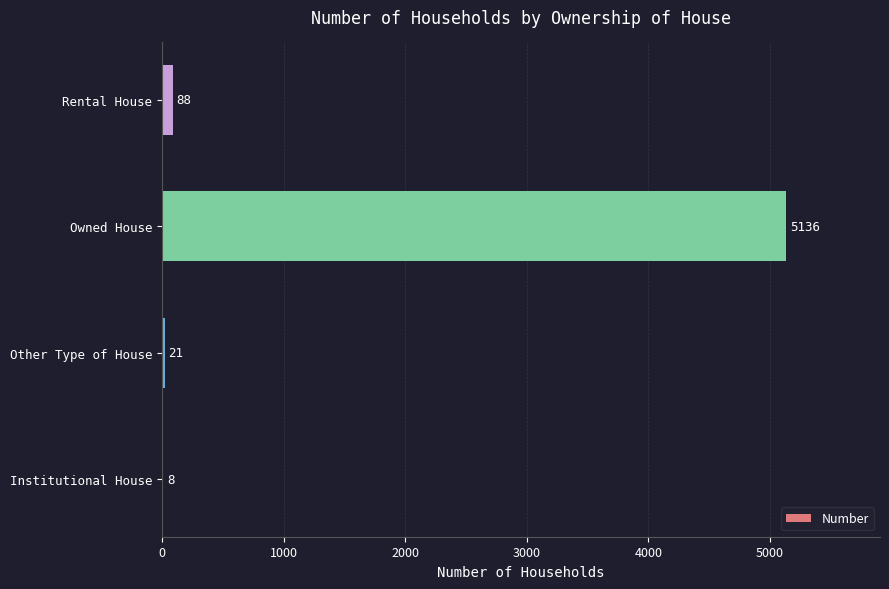

The value at Rental House is 88. True or false?

True